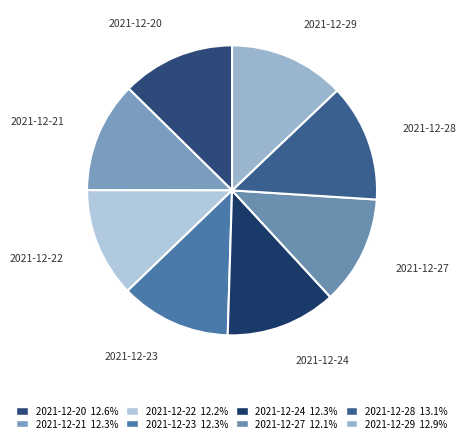

Do 2021-12-27 and 2021-12-28 together represent more than half of the pie?

No